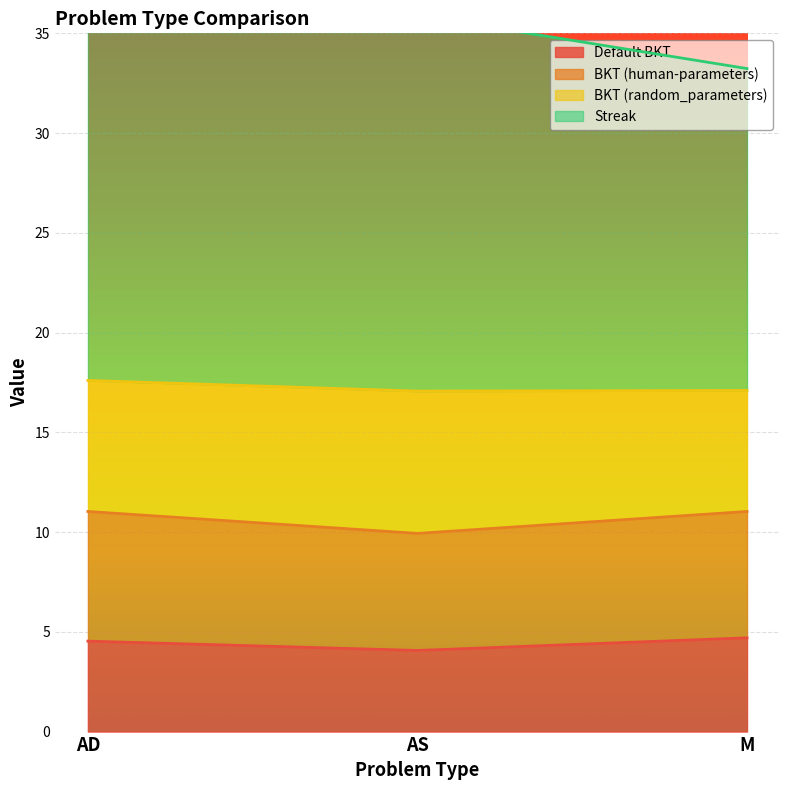

What is the smallest value displayed?

4.1